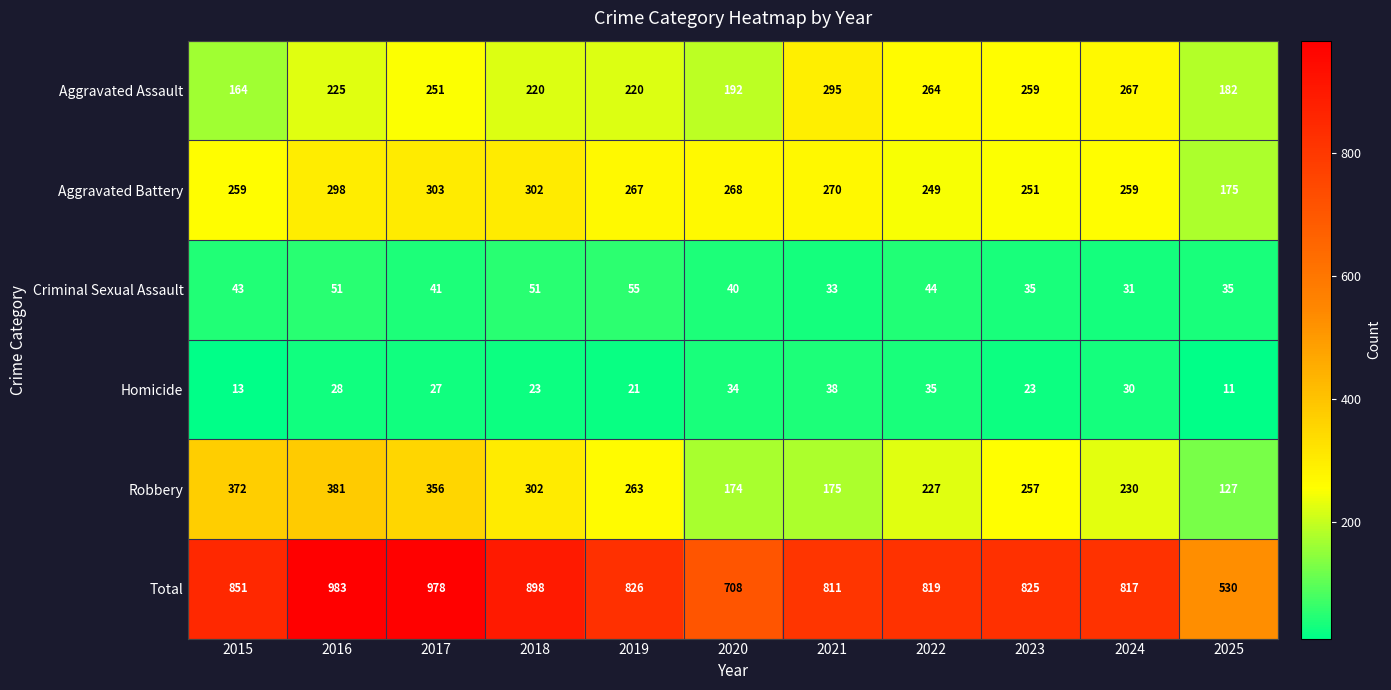

Which series has the largest total across all categories?

Total